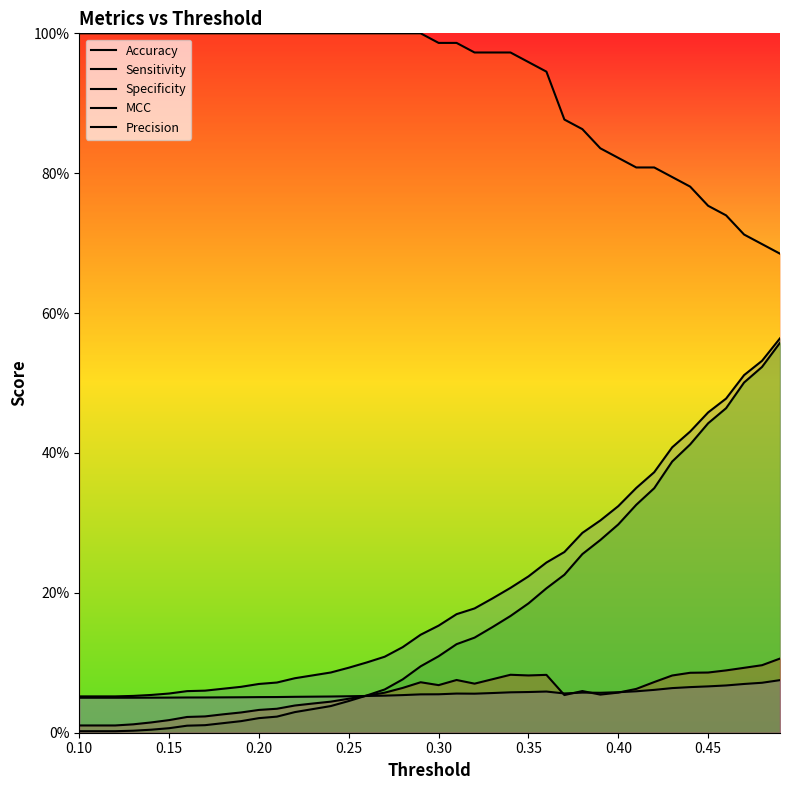

What is the difference between the highest and lowest values at 0.25?

1.0